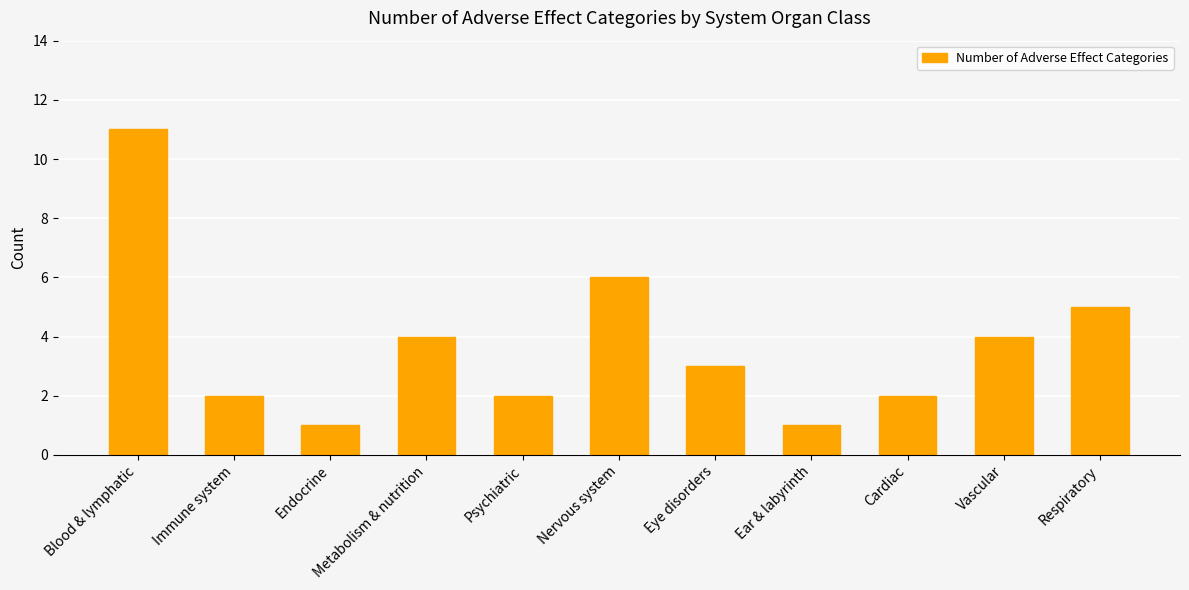

What is the label of the 11th bar from the right?

Blood & lymphatic